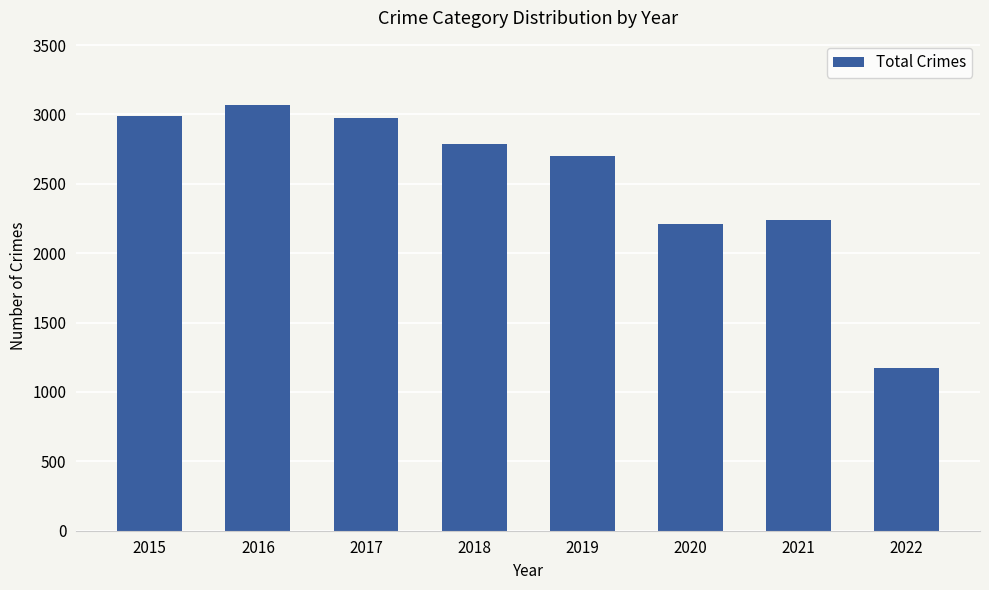

What is the minimum value shown in the chart?

1173